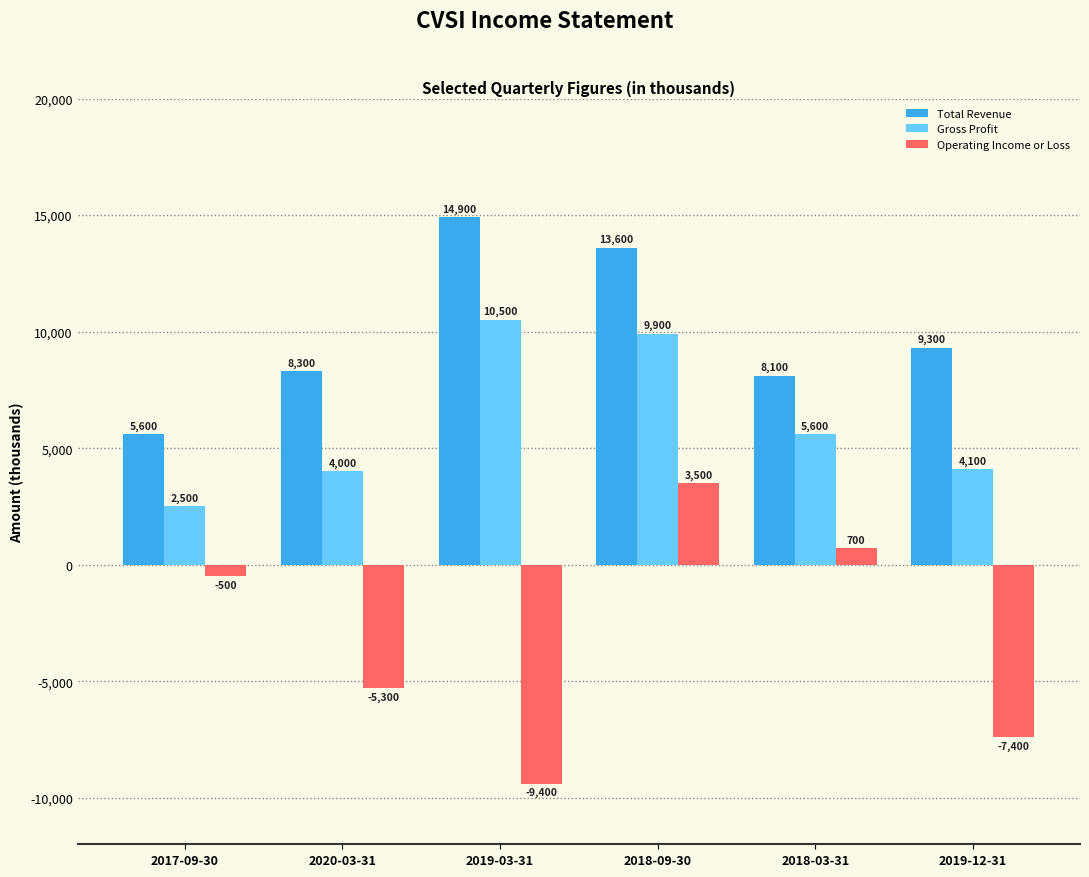

Rank the categories by Gross Profit value from highest to lowest.

2019-03-31, 2018-09-30, 2018-03-31, 2019-12-31, 2020-03-31, 2017-09-30